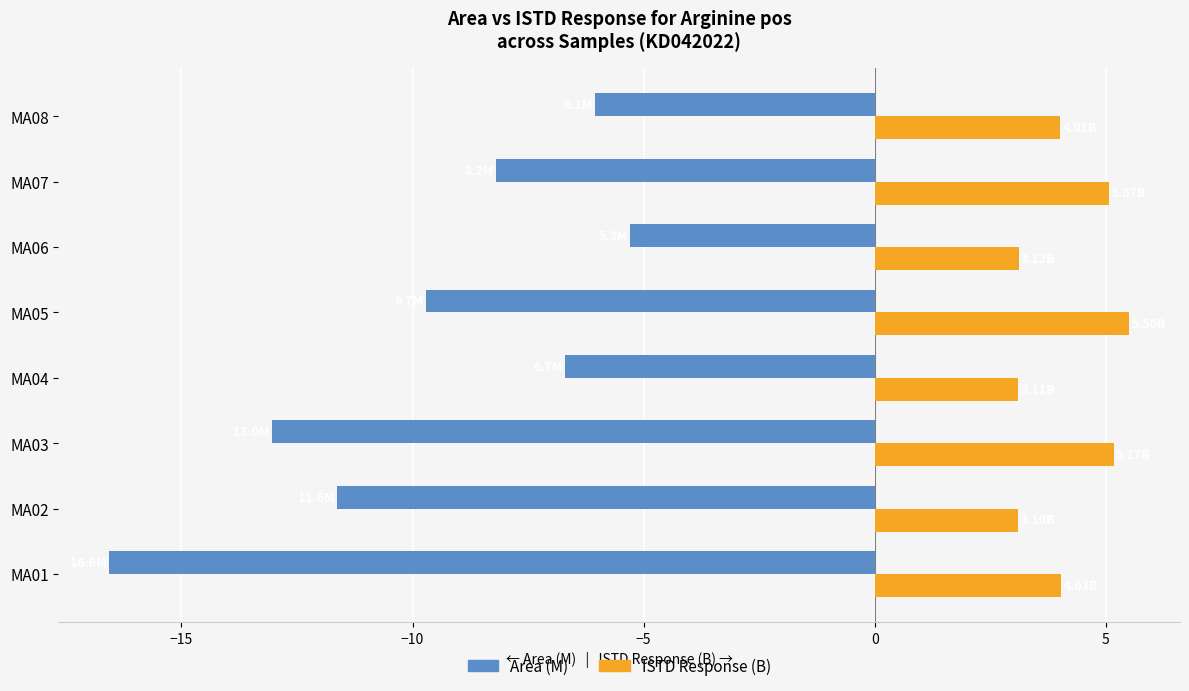

Is the value of Area (M) at MA03 greater than the value of ISTD Response (B) at MA06?

No